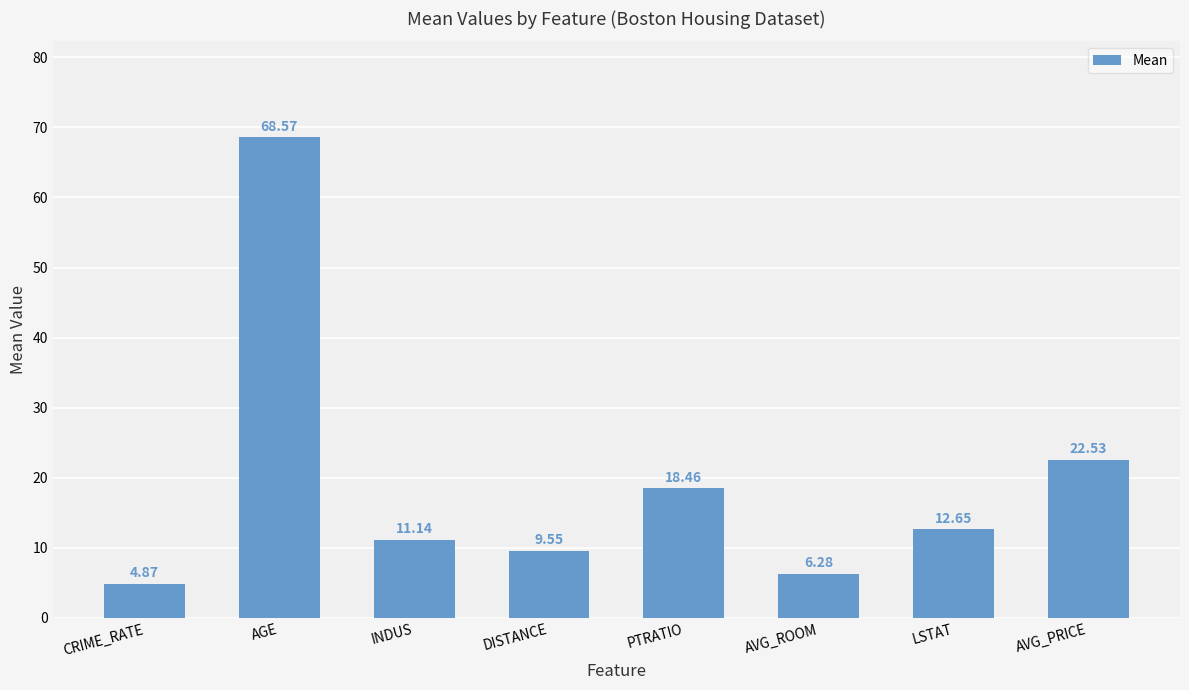

What is the label of the 5th bar from the left?

PTRATIO